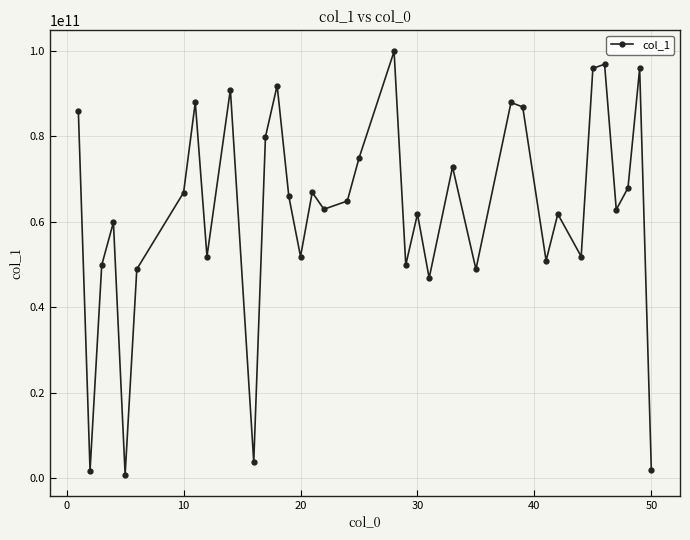

What is the difference between the second highest and second lowest values?

95020085846